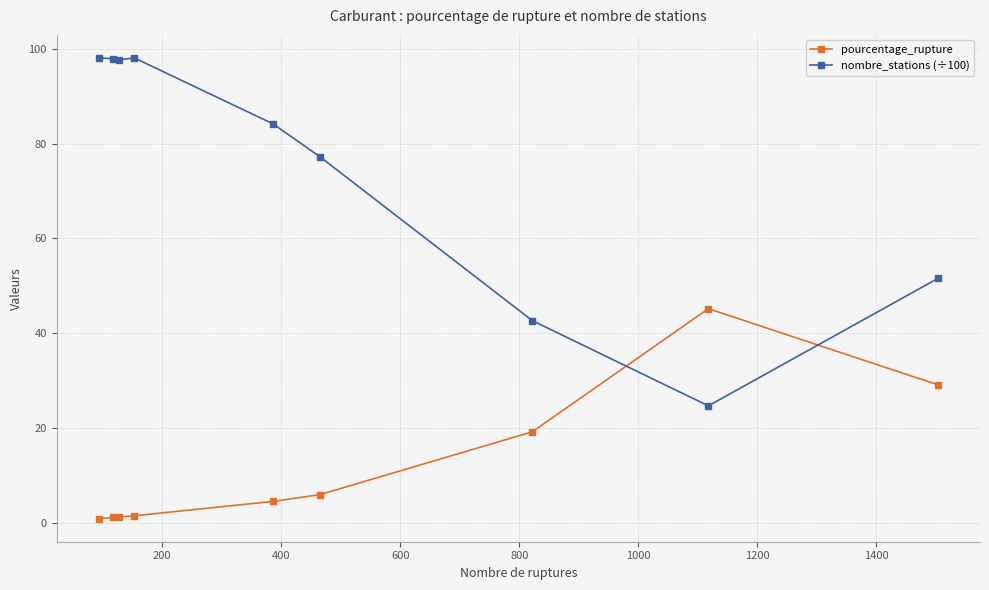

In nombre_stations (÷100), how many points are lower than both neighbors (excluding endpoints)?

2